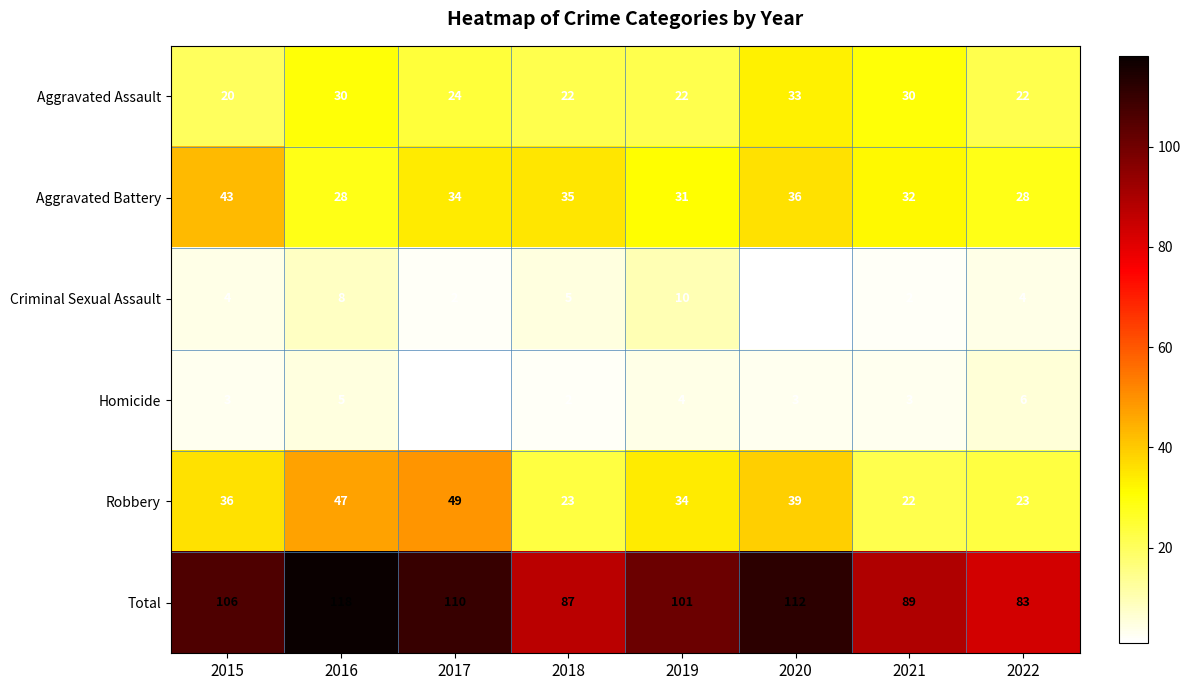

Is the value of Criminal Sexual Assault at 2016 greater than the value of Aggravated Assault at 2022?

No